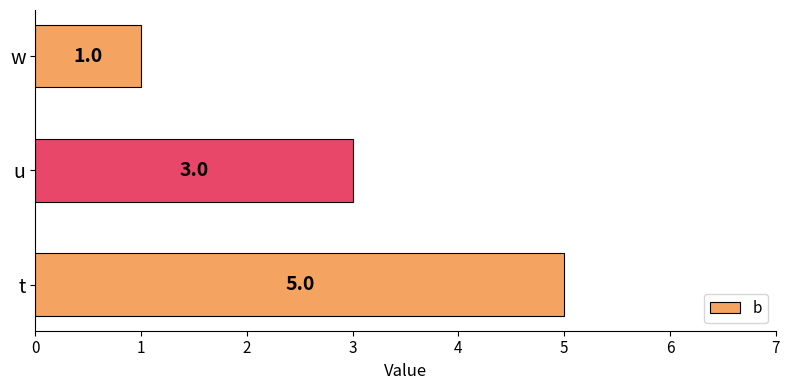

The chart shows a value of 3 at u. True or false?

True